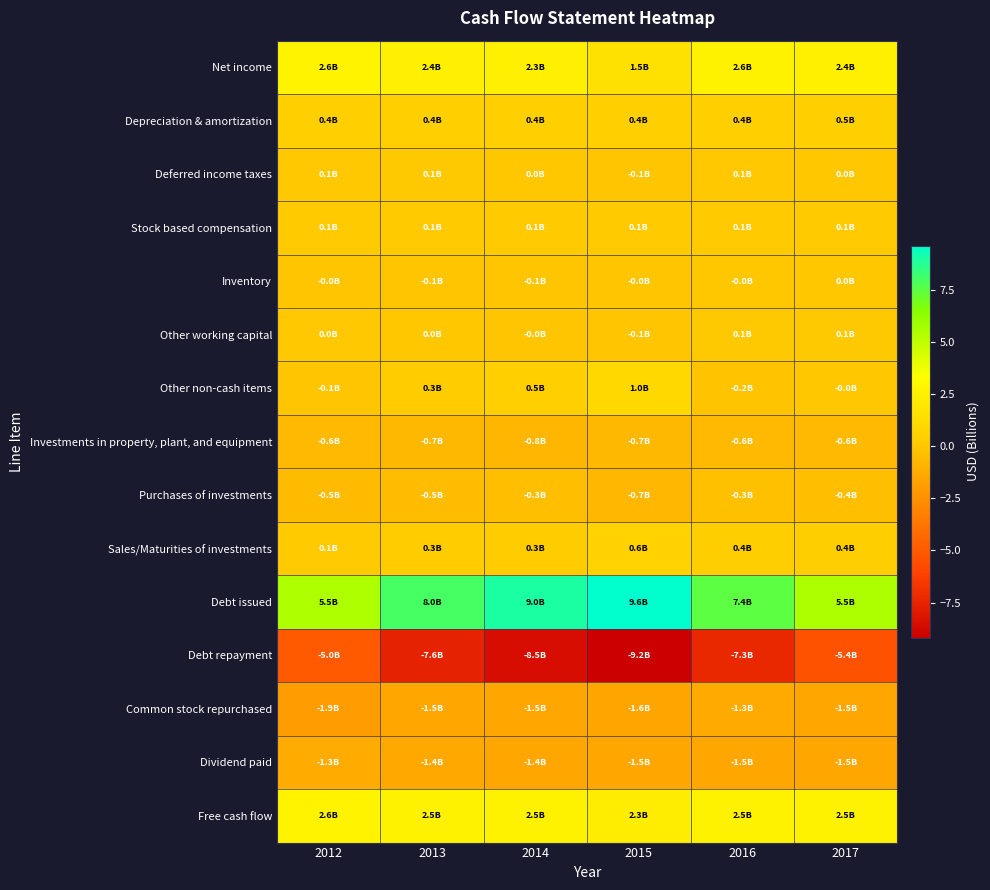

Reading left to right, extract all data points from this chart.

Net income: 2012=2.6	2013=2.4	2014=2.3	2015=1.5	2016=2.6	2017=2.4
Depreciation & amortization: 2012=0.4	2013=0.4	2014=0.4	2015=0.4	2016=0.4	2017=0.5
Deferred income taxes: 2012=0.1	2013=0.1	2014=0.0	2015=-0.1	2016=0.1	2017=0.0
Stock based compensation: 2012=0.1	2013=0.1	2014=0.1	2015=0.1	2016=0.1	2017=0.1
Inventory: 2012=-0.0	2013=-0.1	2014=-0.1	2015=-0.0	2016=-0.0	2017=0.0
Other working capital: 2012=0.0	2013=0.0	2014=-0.0	2015=-0.1	2016=0.1	2017=0.1
Other non-cash items: 2012=-0.1	2013=0.3	2014=0.5	2015=1.0	2016=-0.2	2017=-0.0
Investments in property, plant, and equipment: 2012=-0.6	2013=-0.7	2014=-0.8	2015=-0.7	2016=-0.6	2017=-0.6
Purchases of investments: 2012=-0.5	2013=-0.5	2014=-0.3	2015=-0.7	2016=-0.3	2017=-0.4
Sales/Maturities of investments: 2012=0.1	2013=0.3	2014=0.3	2015=0.6	2016=0.4	2017=0.4
Debt issued: 2012=5.5	2013=8.0	2014=9.0	2015=9.6	2016=7.4	2017=5.5
Debt repayment: 2012=-5.0	2013=-7.6	2014=-8.5	2015=-9.2	2016=-7.3	2017=-5.4
Common stock repurchased: 2012=-1.9	2013=-1.5	2014=-1.5	2015=-1.6	2016=-1.3	2017=-1.5
Dividend paid: 2012=-1.3	2013=-1.4	2014=-1.4	2015=-1.5	2016=-1.5	2017=-1.5
Free cash flow: 2012=2.6	2013=2.5	2014=2.5	2015=2.3	2016=2.5	2017=2.5